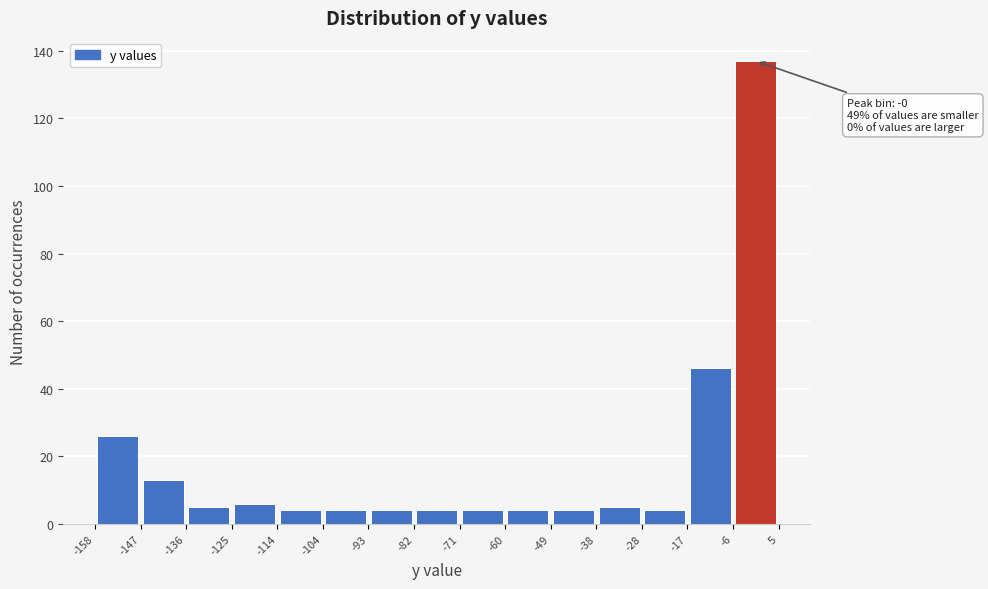

Over which range of the x-axis is the bar tallest?

-6 to 5